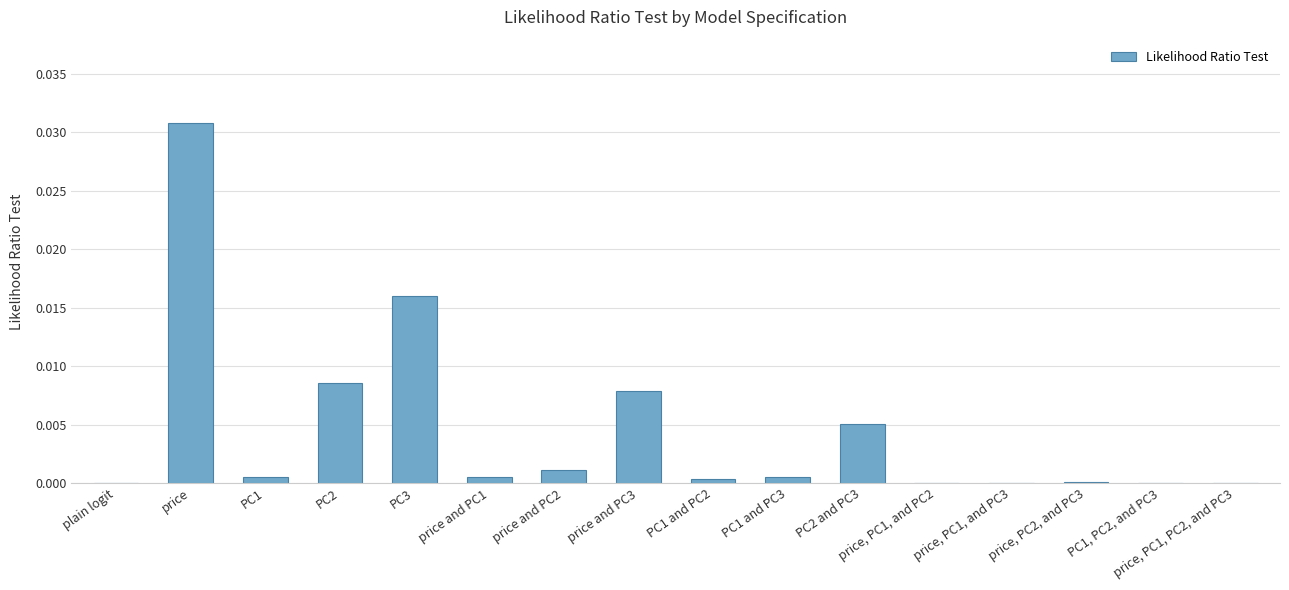

Which label corresponds to the largest value in the chart?

price